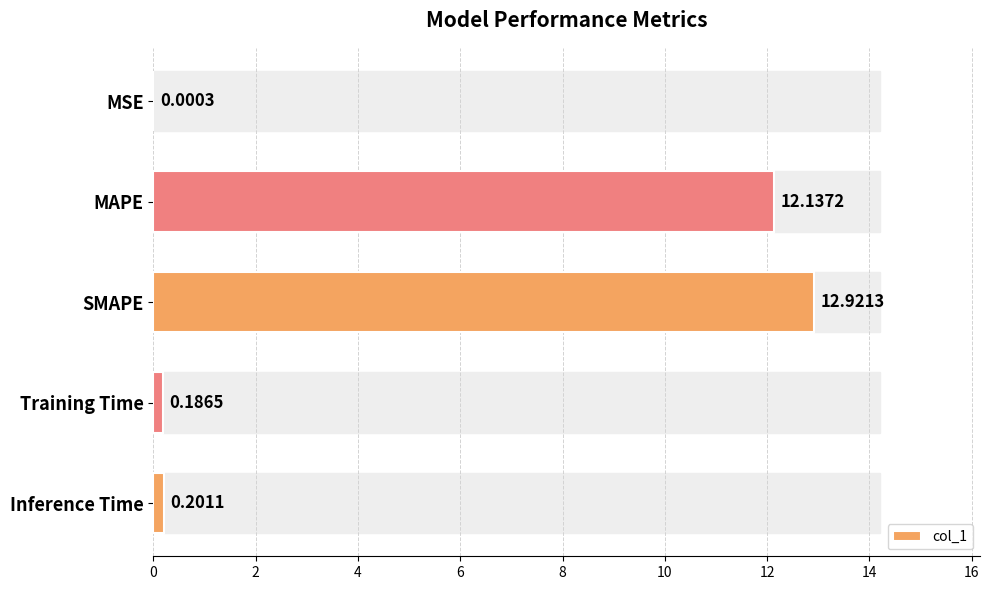

What is the maximum value shown in the chart?

12.9